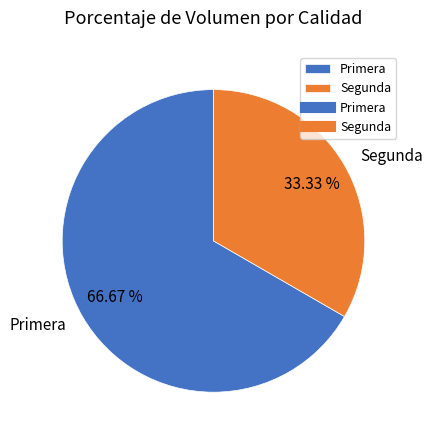

To the nearest percent, what percentage of the pie is Primera?

67%